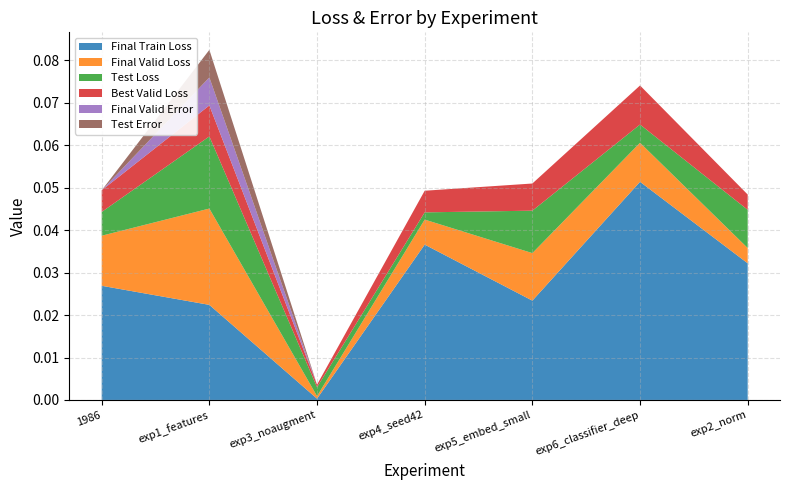

Reading right to left, transcribe all the data shown in this chart.

Final Train Loss: exp2_norm=0.0	exp6_classifier_deep=0.1	exp5_embed_small=0.0	exp4_seed42=0.0	exp3_noaugment=0.0	exp1_features=0.0	1986=0.0
Final Valid Loss: exp2_norm=0.0	exp6_classifier_deep=0.0	exp5_embed_small=0.0	exp4_seed42=0.0	exp3_noaugment=0.0	exp1_features=0.0	1986=0.0
Test Loss: exp2_norm=0.0	exp6_classifier_deep=0.0	exp5_embed_small=0.0	exp4_seed42=0.0	exp3_noaugment=0.0	exp1_features=0.0	1986=0.0
Best Valid Loss: exp2_norm=0.0	exp6_classifier_deep=0.0	exp5_embed_small=0.0	exp4_seed42=0.0	exp3_noaugment=0.0	exp1_features=0.0	1986=0.0
Final Valid Error: exp2_norm=0.0	exp6_classifier_deep=0.0	exp5_embed_small=0.0	exp4_seed42=0.0	exp3_noaugment=0.0	exp1_features=0.0	1986=0.0
Test Error: exp2_norm=0.0	exp6_classifier_deep=0.0	exp5_embed_small=0.0	exp4_seed42=0.0	exp3_noaugment=0.0	exp1_features=0.0	1986=0.0